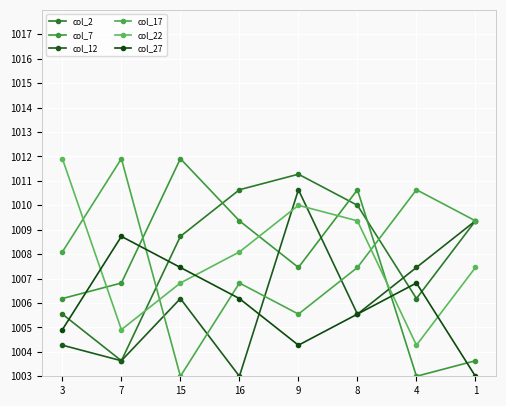

How many distinct data groups are displayed?

6